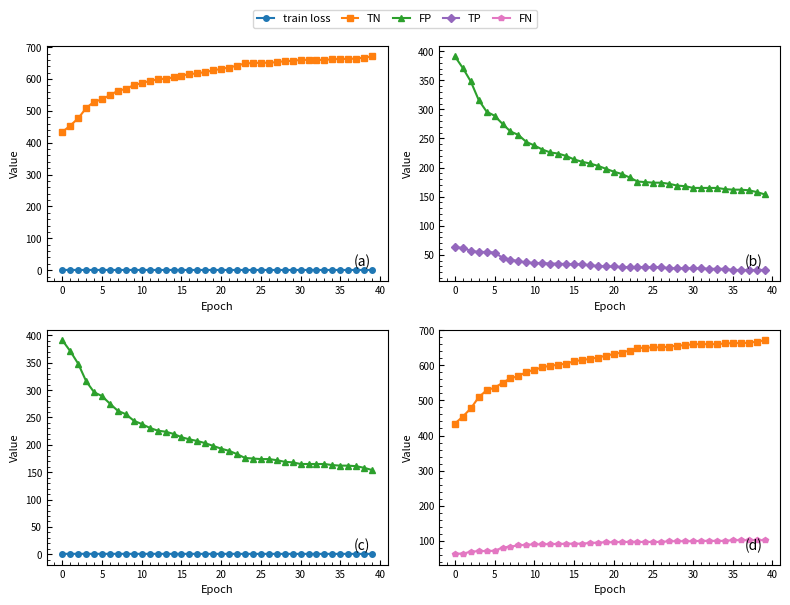

Is the value of TN at 20 greater than the value of FN at 10?

Yes